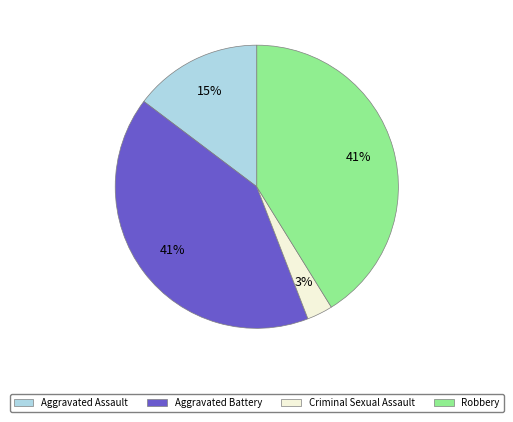

How many slices are in this pie chart?

4